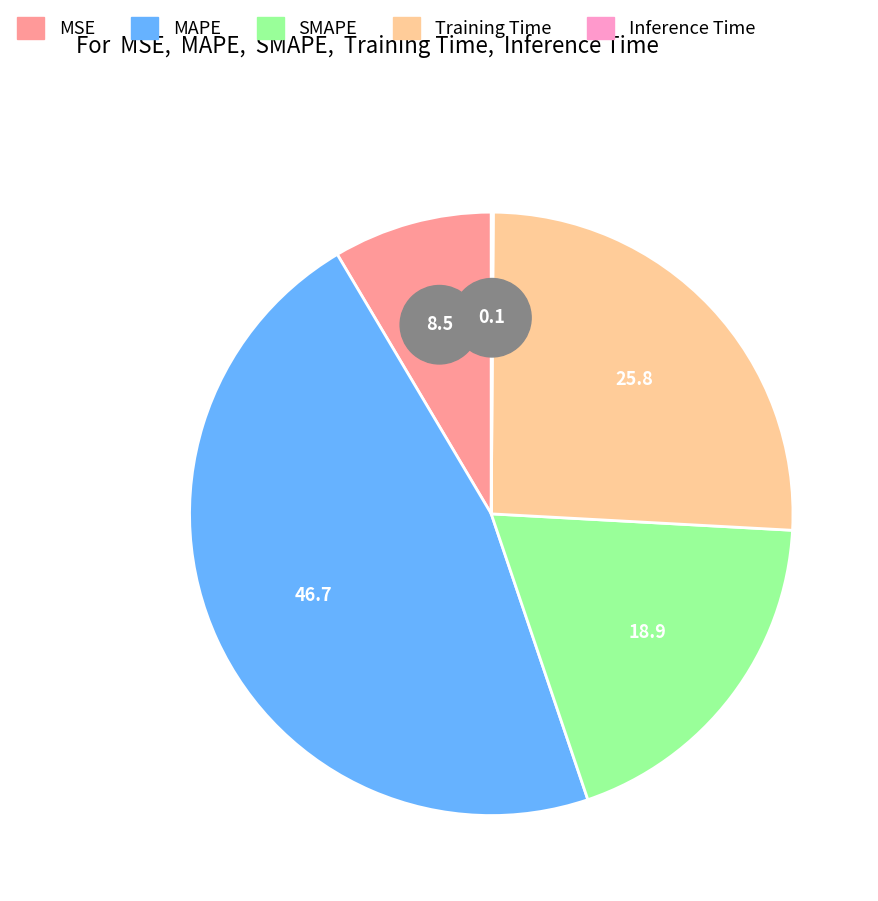

To the nearest percent, what is the difference between the Training Time and MSE slice percentages?

17%